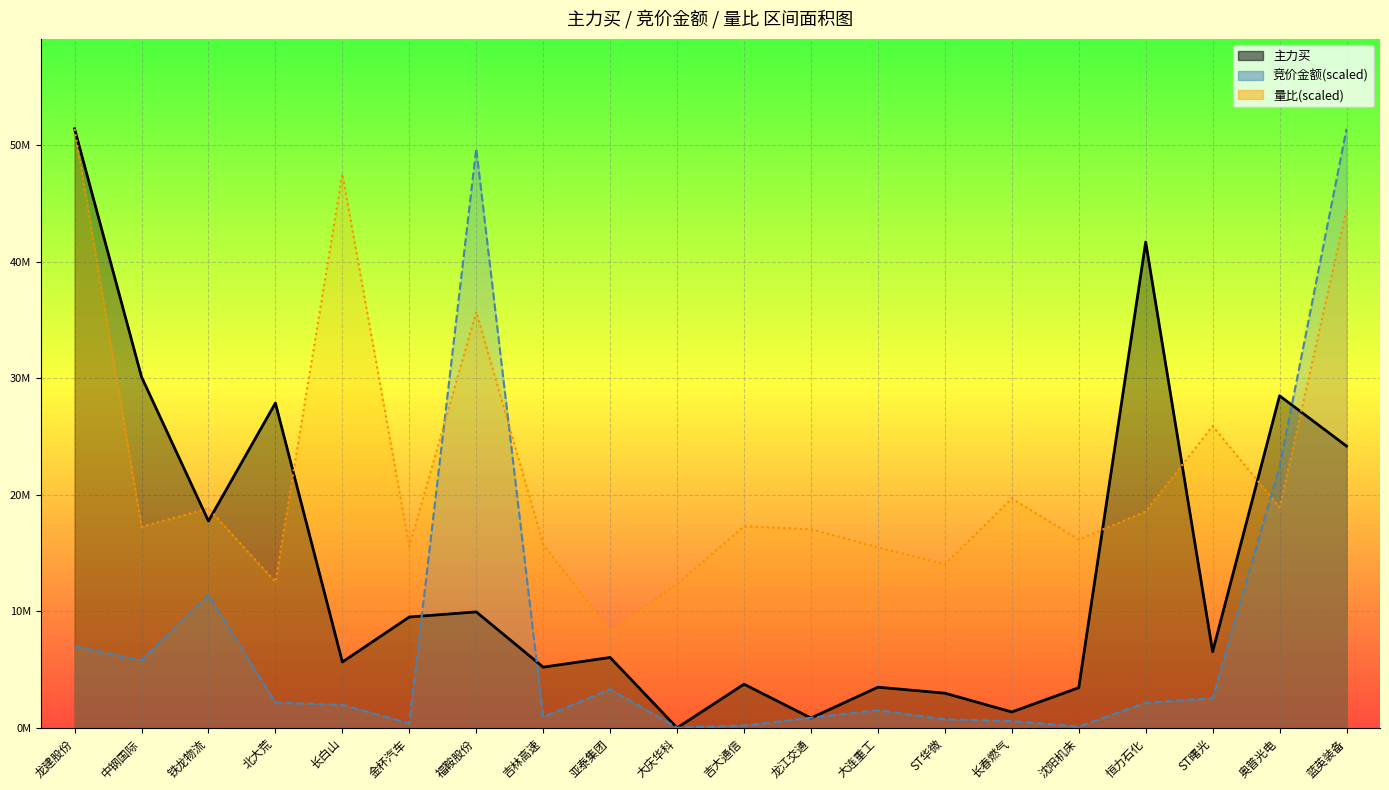

At which category is the sum across all series the highest?

蓝英装备